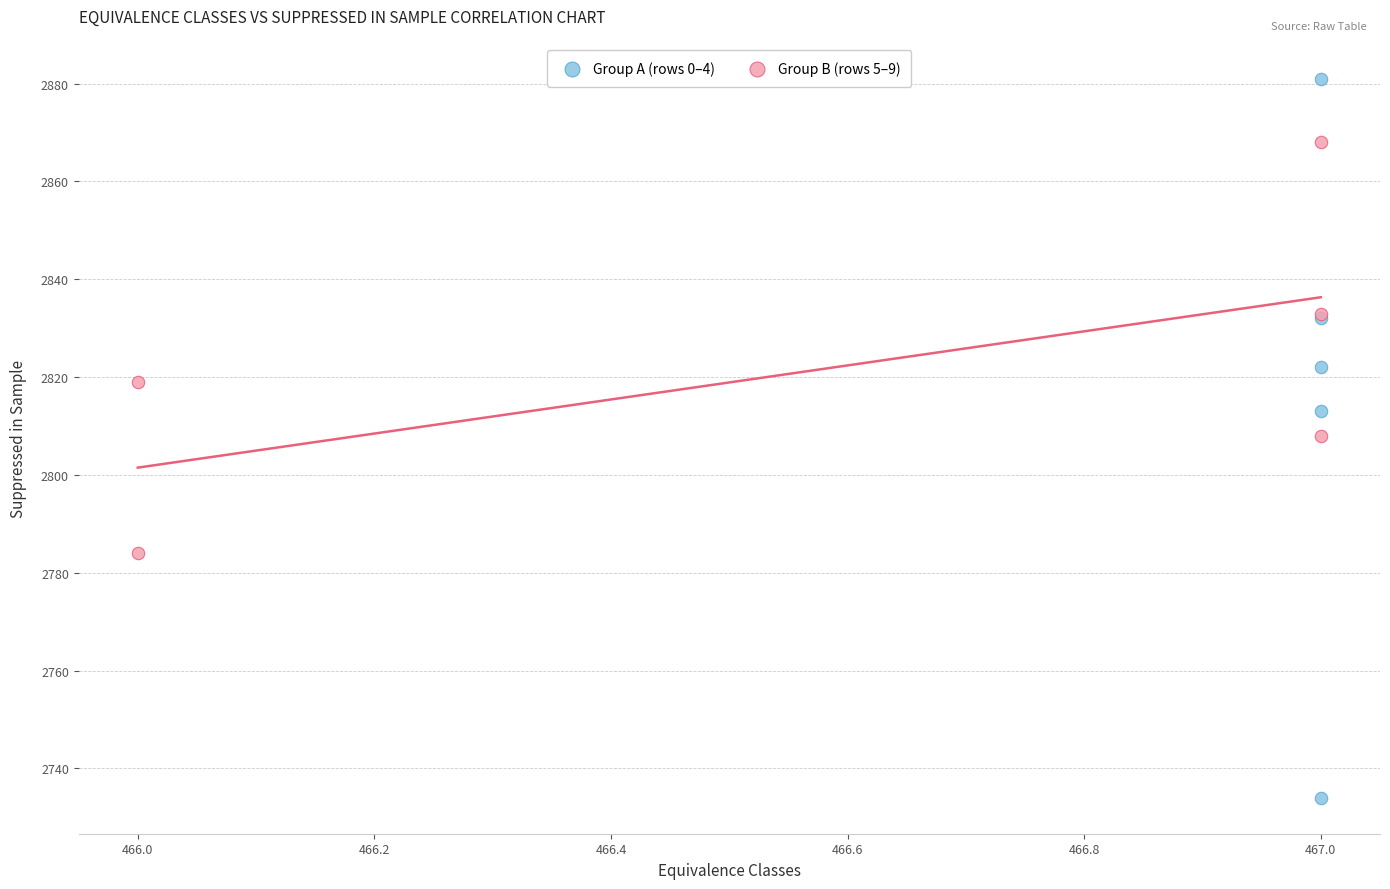

Which series has the largest Y range (max minus min)?

Group A (rows 0–4)